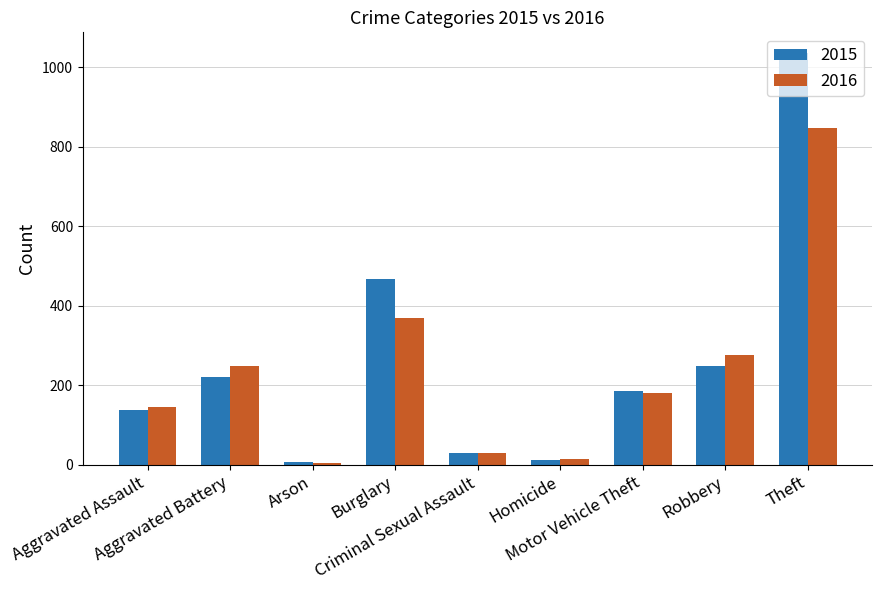

Read the 2016 value at Aggravated Battery.

249